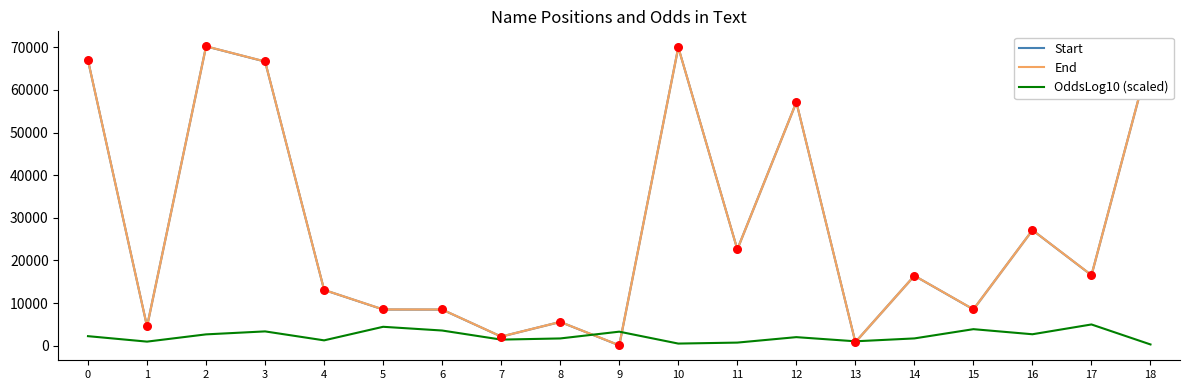

Which series has the largest total across all categories?

End